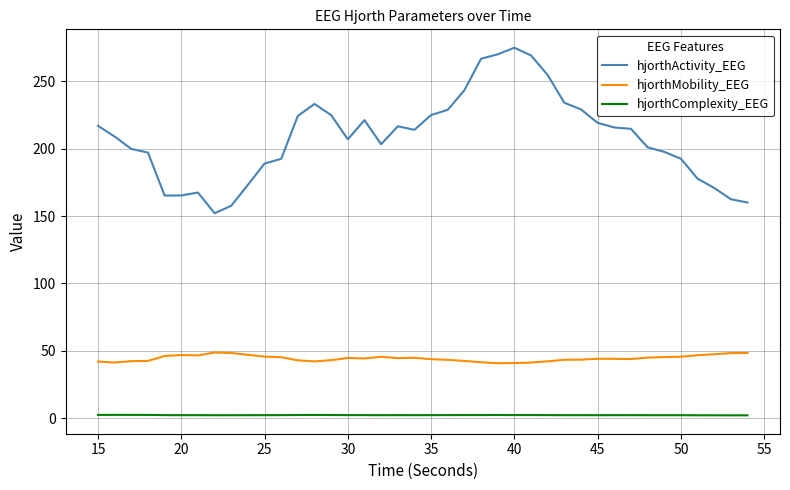

True or false: hjorthActivity_EEG and hjorthMobility_EEG cross at least once.

False